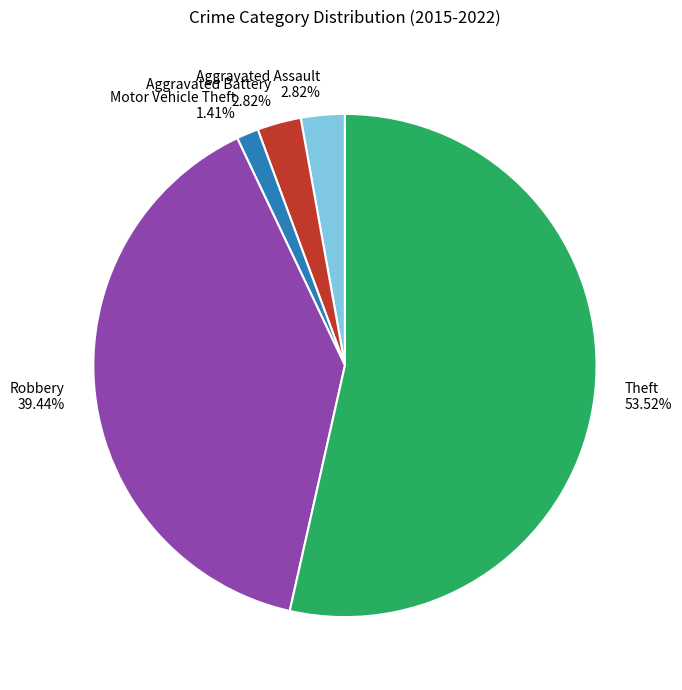

What is the majority slice?

Theft